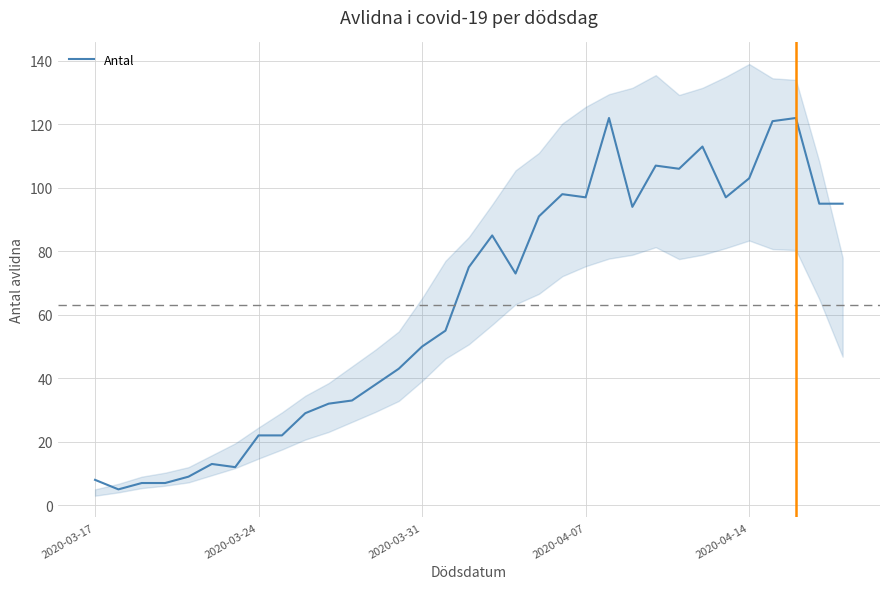

The value of Antal at 2020-03-31 is 84. True or false?

False